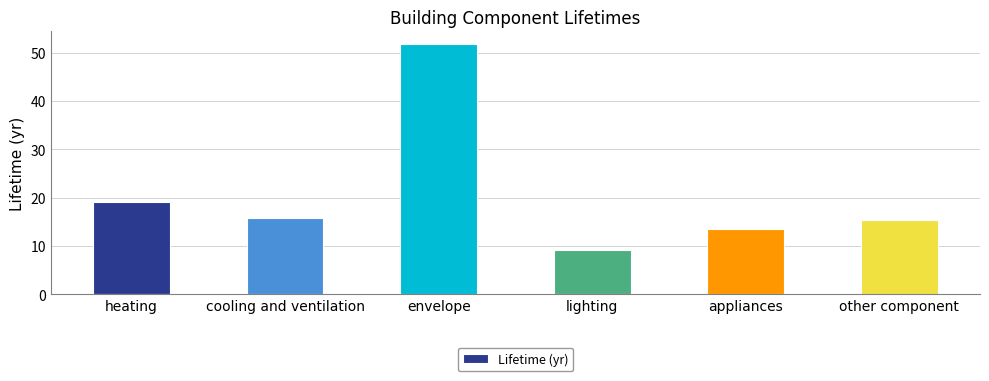

Reading left to right, what are all the values shown in this chart?

19.0	15.8	51.8	9.1	13.5	15.4